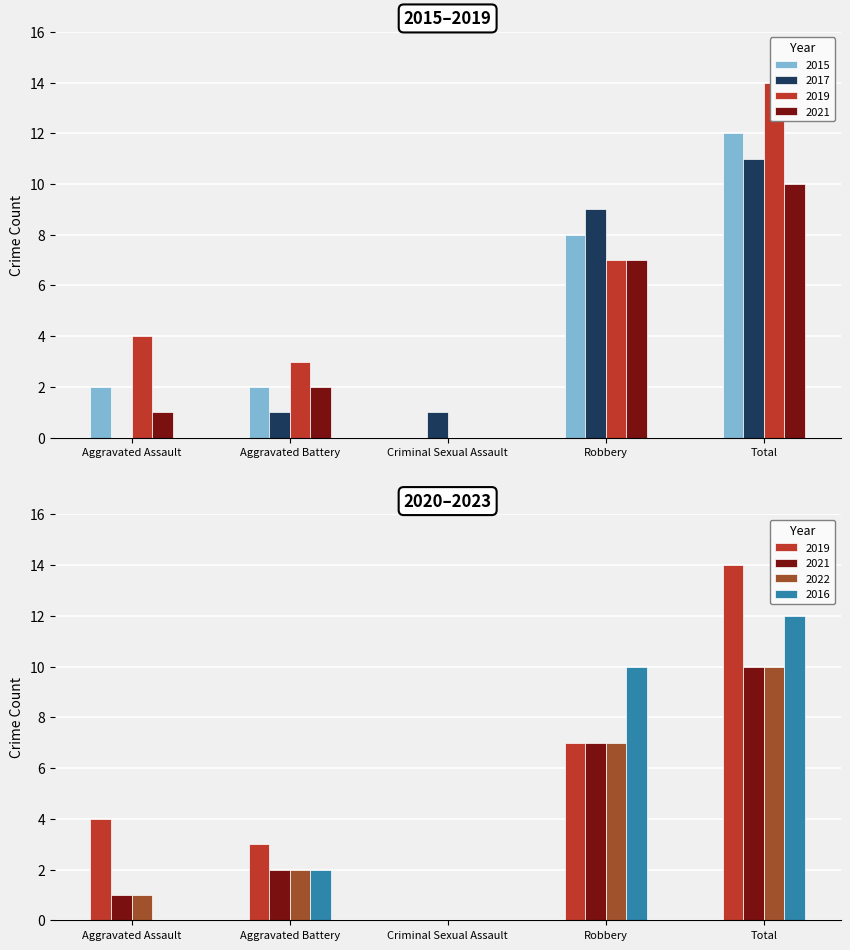

Which series has the largest total across all categories?

2019